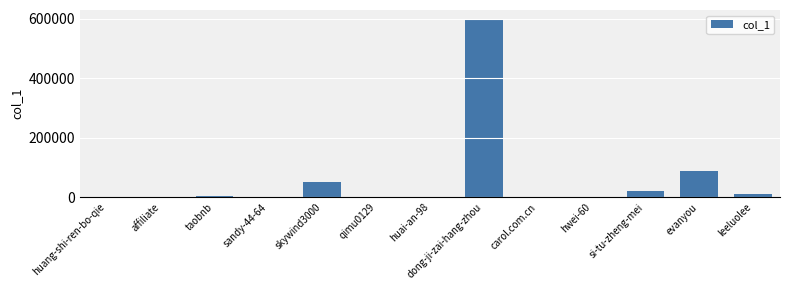

What is the sum of all values?

775687